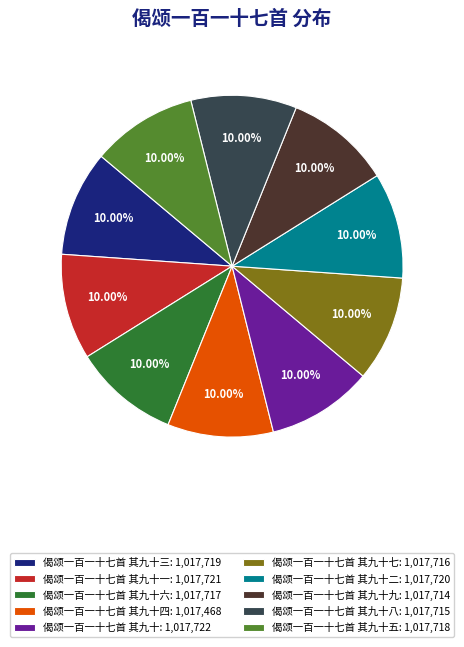

Approximately how many times larger is the value at 偈颂一百一十七首 其九十四: 1,017,468 compared to 偈颂一百一十七首 其九十九: 1,017,714?

1.0